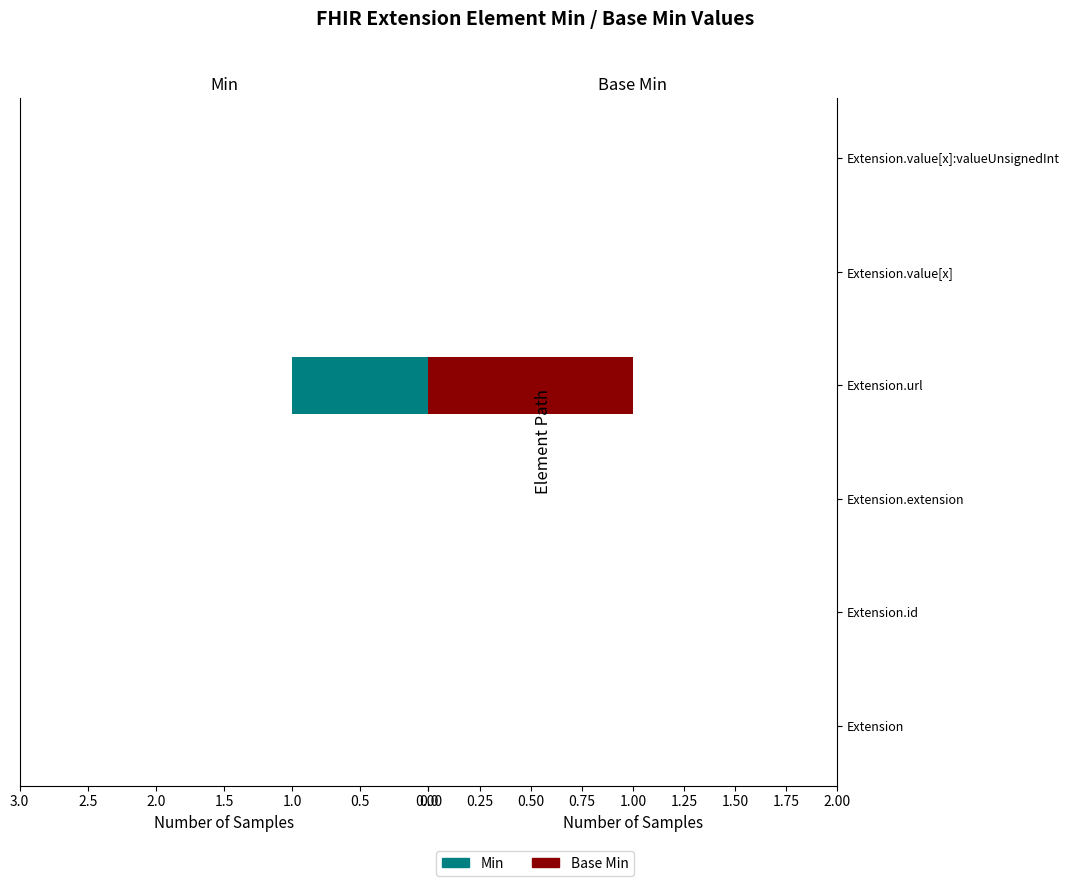

What position from the right is Extension.id?

5